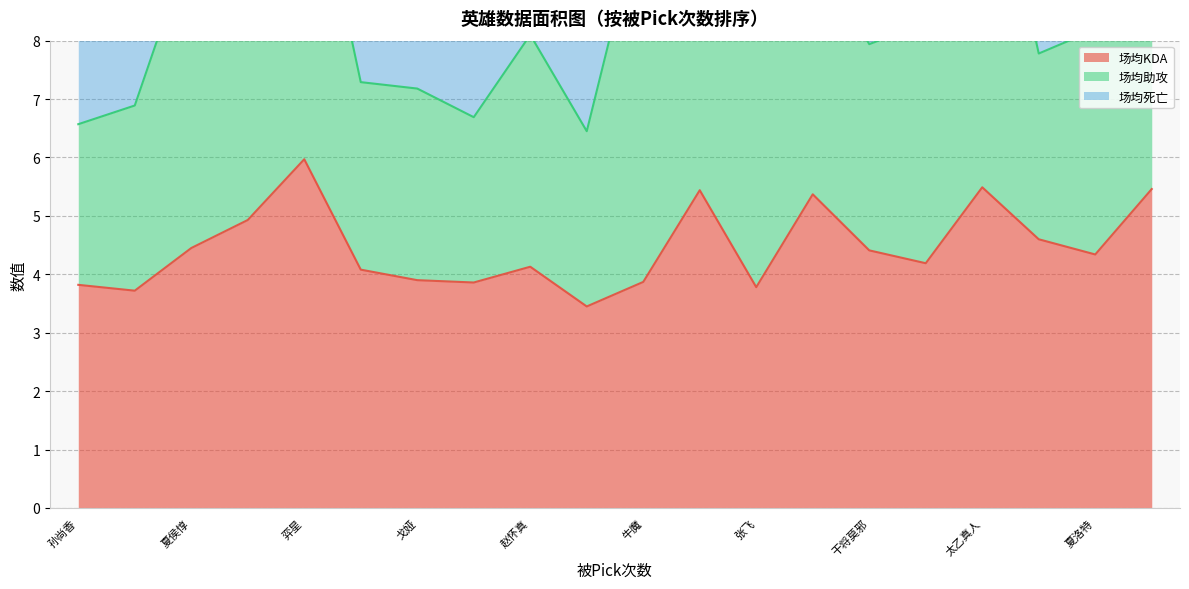

True or false: 场均KDA and 场均死亡 intersect in this chart.

False